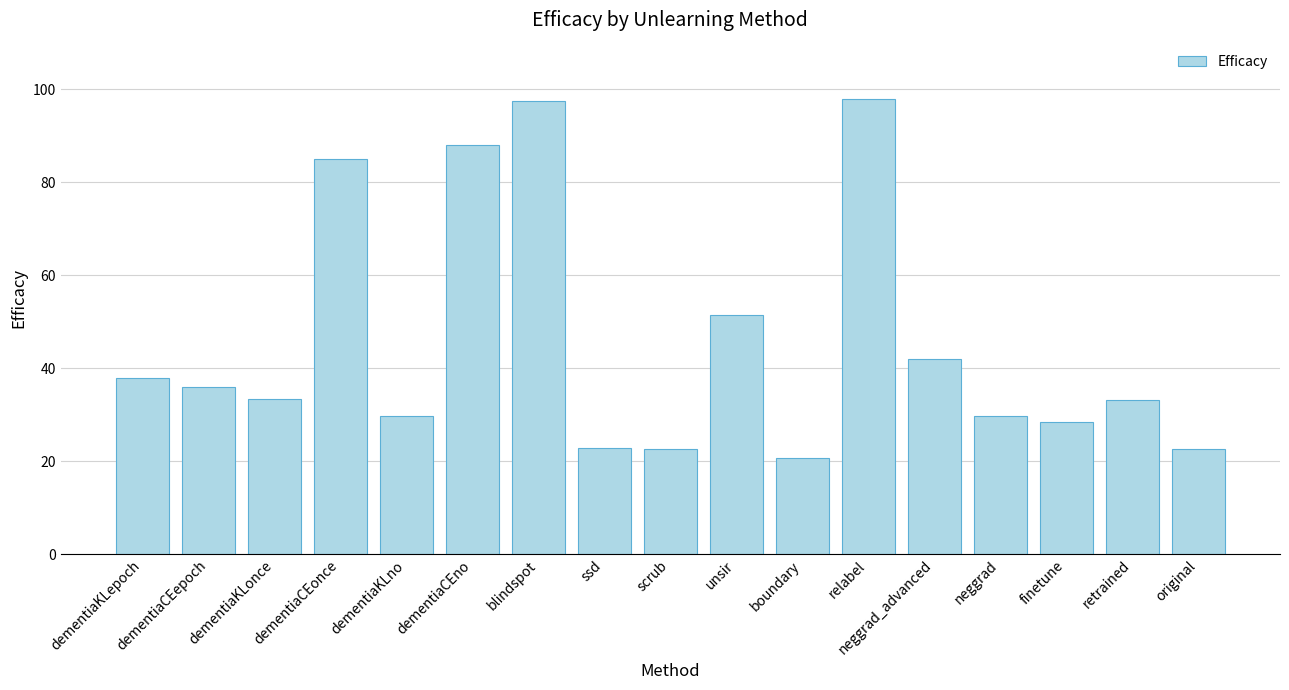

At which label is the value closest to 59?

unsir